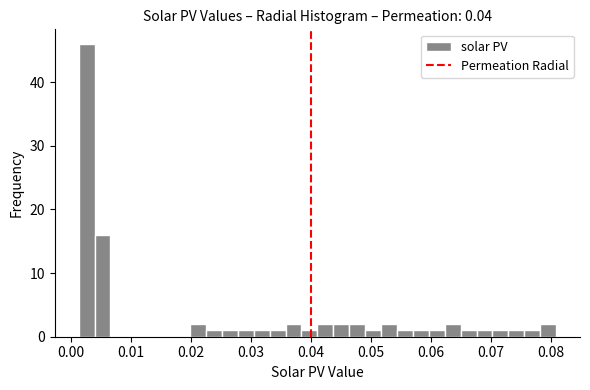

Read against the x-axis, roughly where is the centre of the tallest bar?

0.003